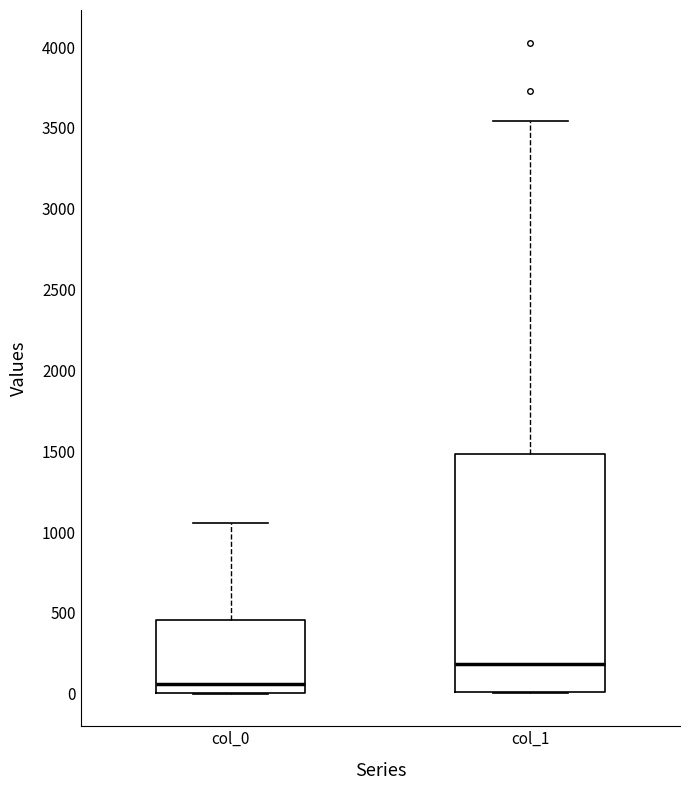

Reading left to right, transcribe this box plot: for each box, give where its median line is, the range the box spans, and where its two whiskers end, as read against the y-axis. The values are not printed on the chart, so give them approximately, as read against the axis.

col_0: median 50, box 0 to 450, whiskers 0 to 1050
col_1: median 200, box 0 to 1500, whiskers 0 to 3550